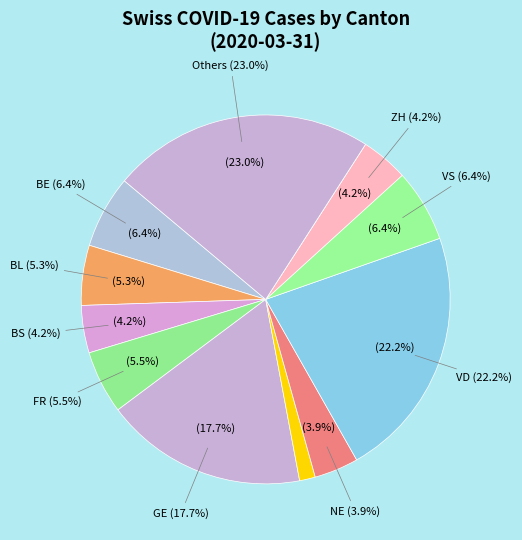

Is it true that 2020-03-13 is 30% of the pie?

False